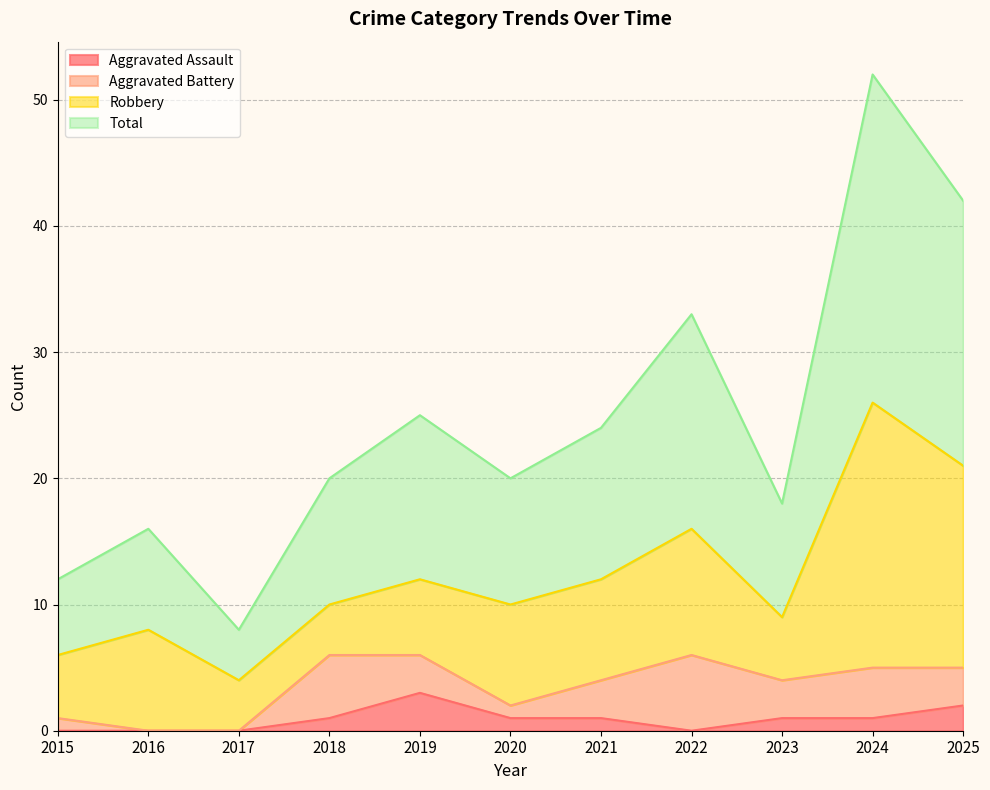

At which category does Total reach its first local peak?

2016